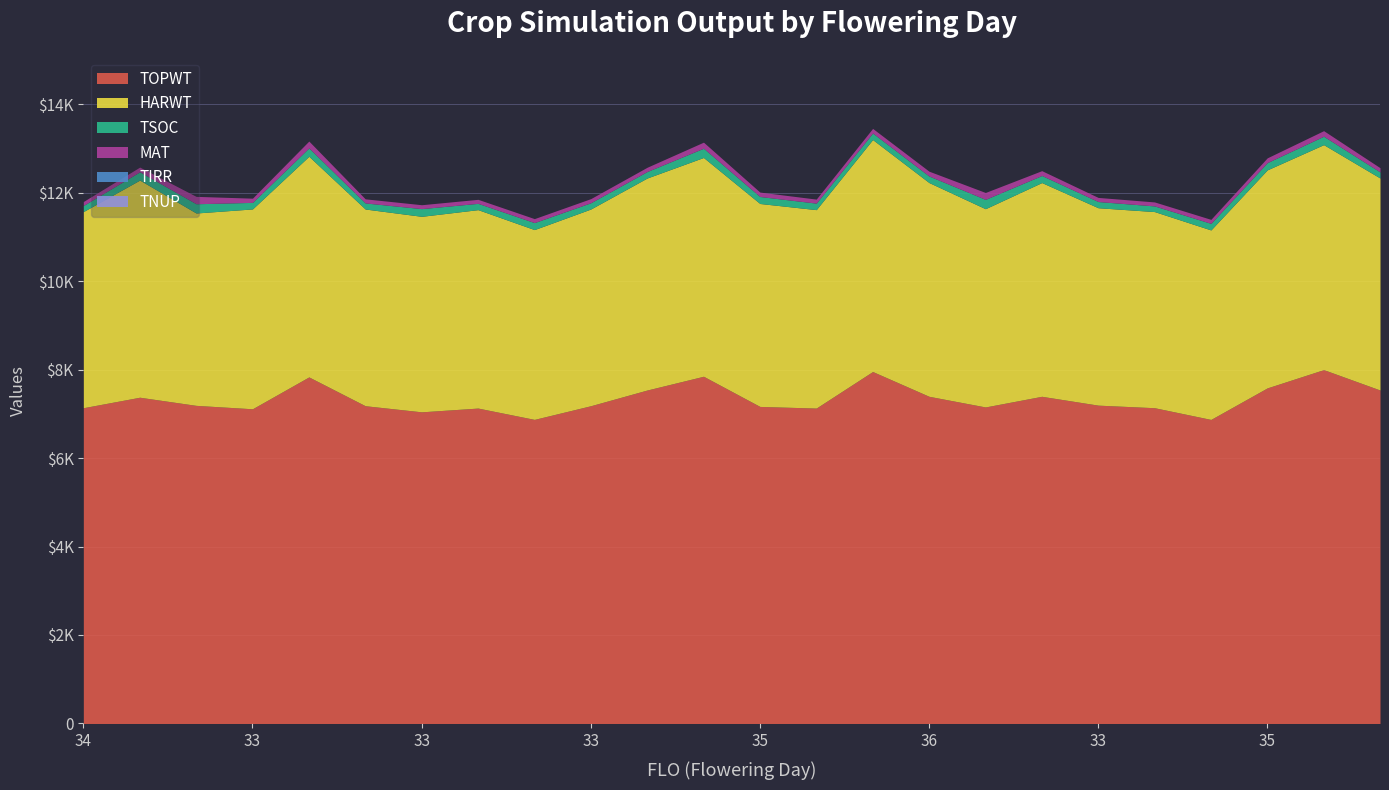

Rank the series by their maximum value, from lowest to highest.

TIRR, TNUP, MAT, TSOC, HARWT, TOPWT